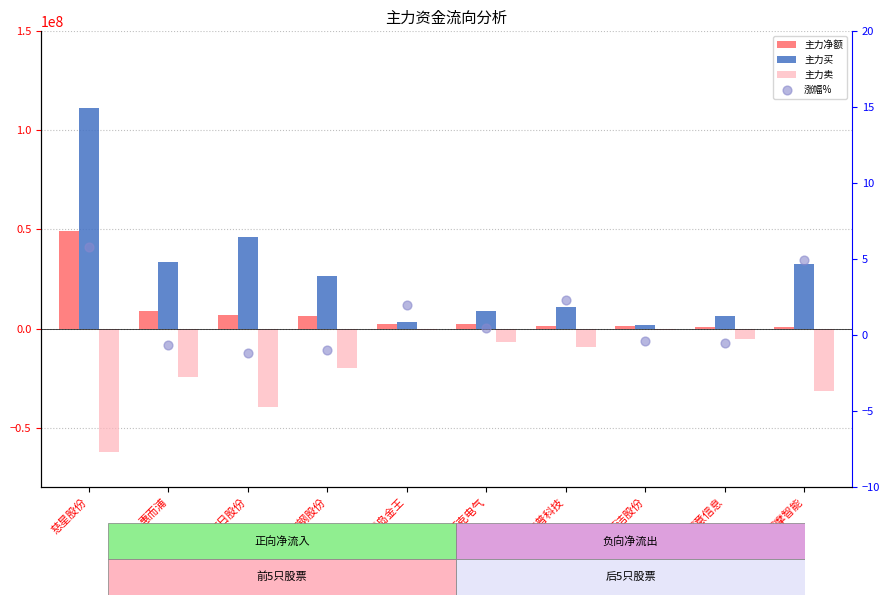

Which series contains the lowest Y value?

主力卖